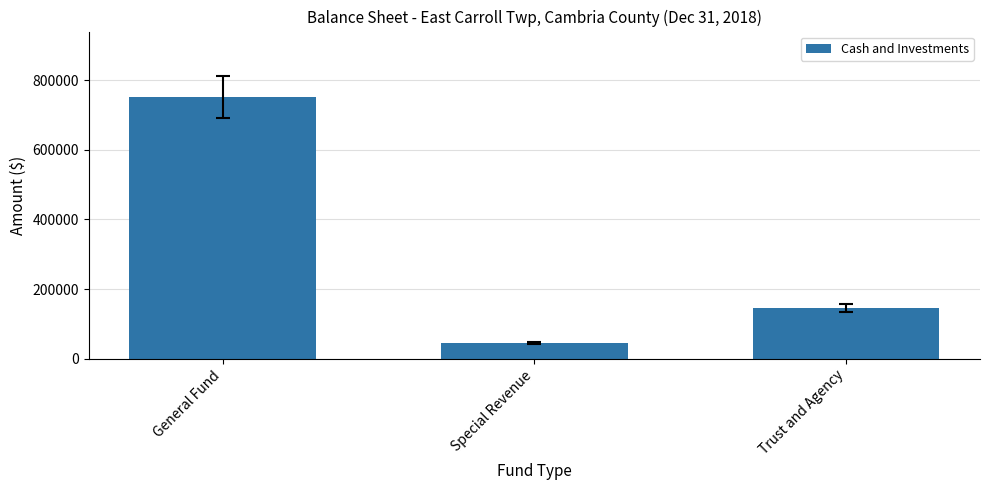

What is the label of the 1st bar from the left?

General Fund